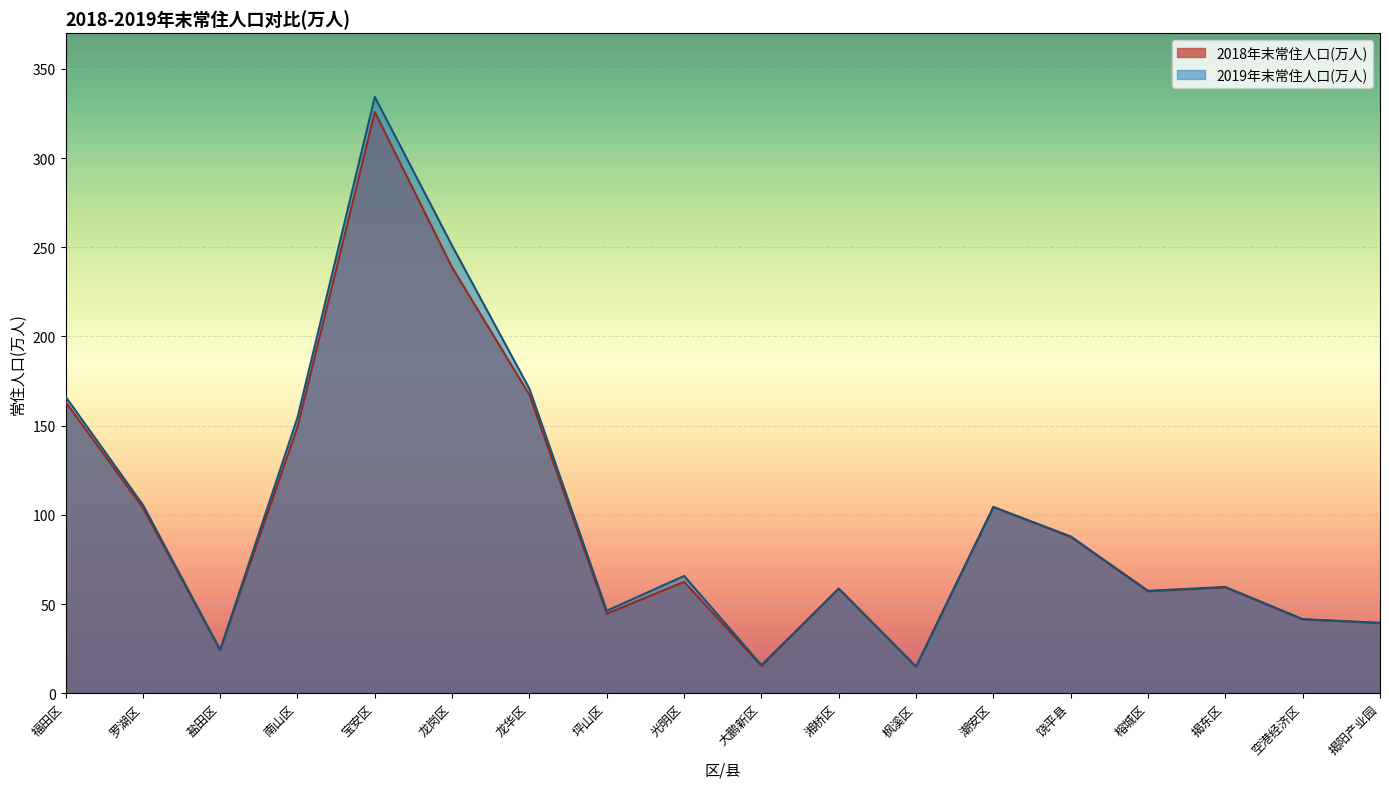

Reading left to right, list all the values displayed in this chart.

2018年末常住人口(万人): 163.4	104.0	24.3	149.4	325.8	238.6	167.3	44.6	62.5	15.3	58.7	14.9	104.4	87.6	57.2	59.3	41.4	39.4
2019年末常住人口(万人): 166.3	105.7	24.4	154.6	334.2	250.9	170.6	46.3	65.8	15.8	58.7	14.9	104.4	88.0	57.5	59.6	41.6	39.5